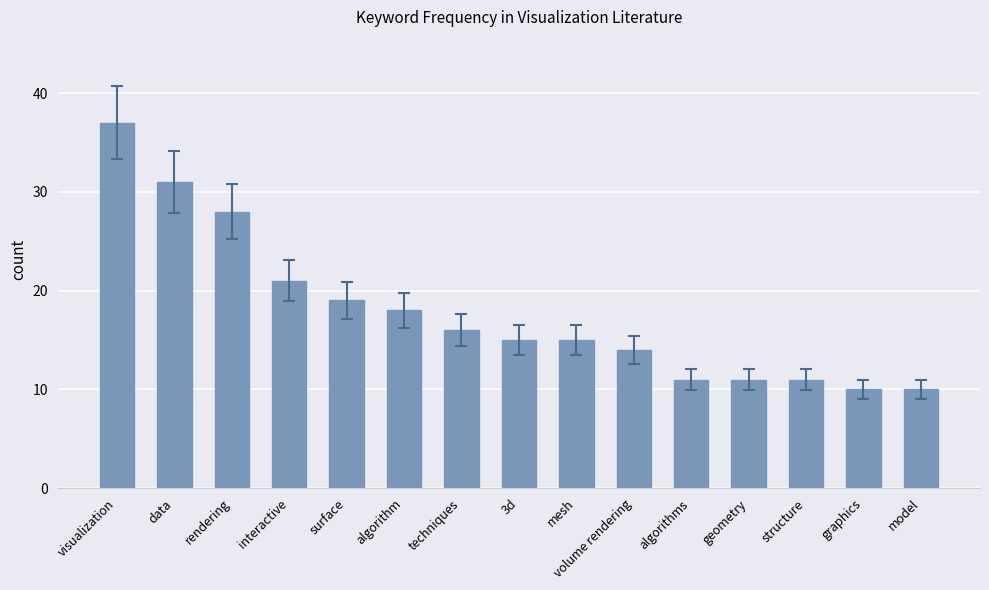

At which category does the chart reach its peak across all series?

visualization